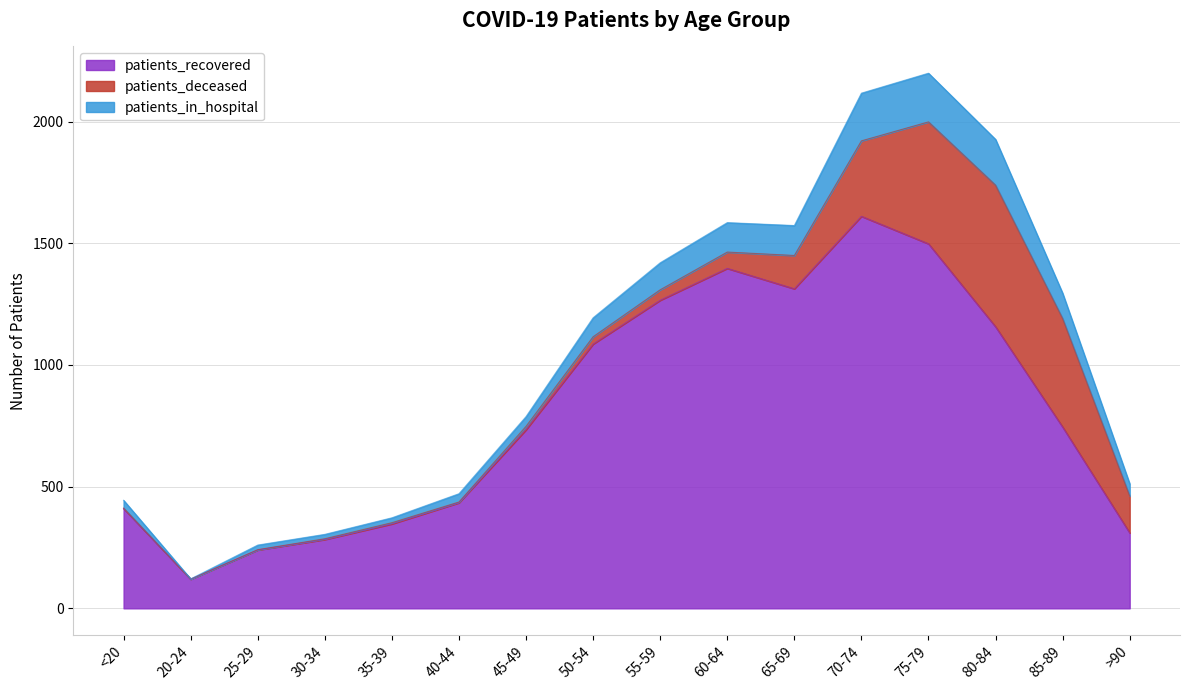

What is the maximum value for patients_recovered?

1611